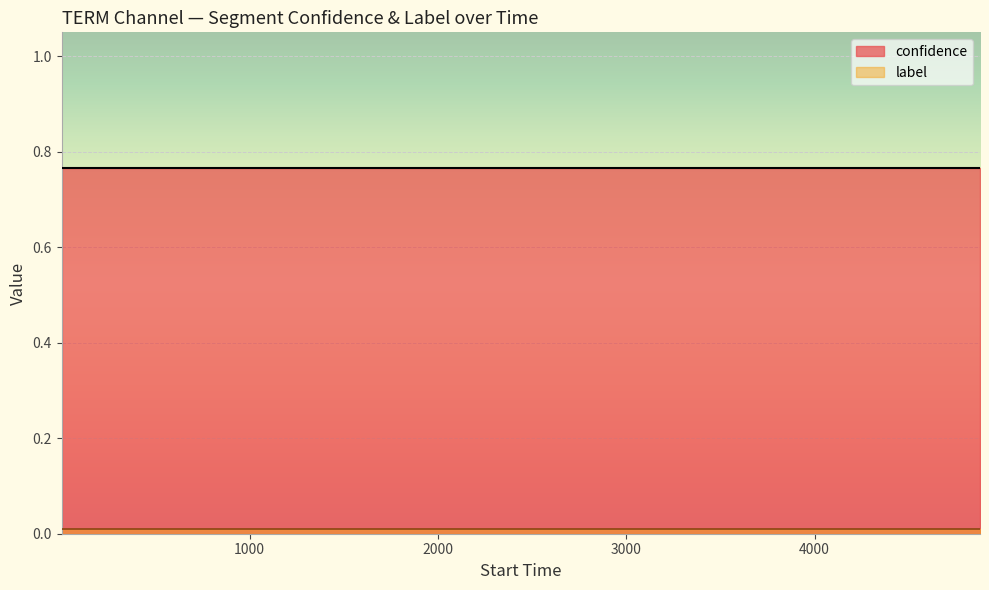

What is the greatest value displayed?

0.8